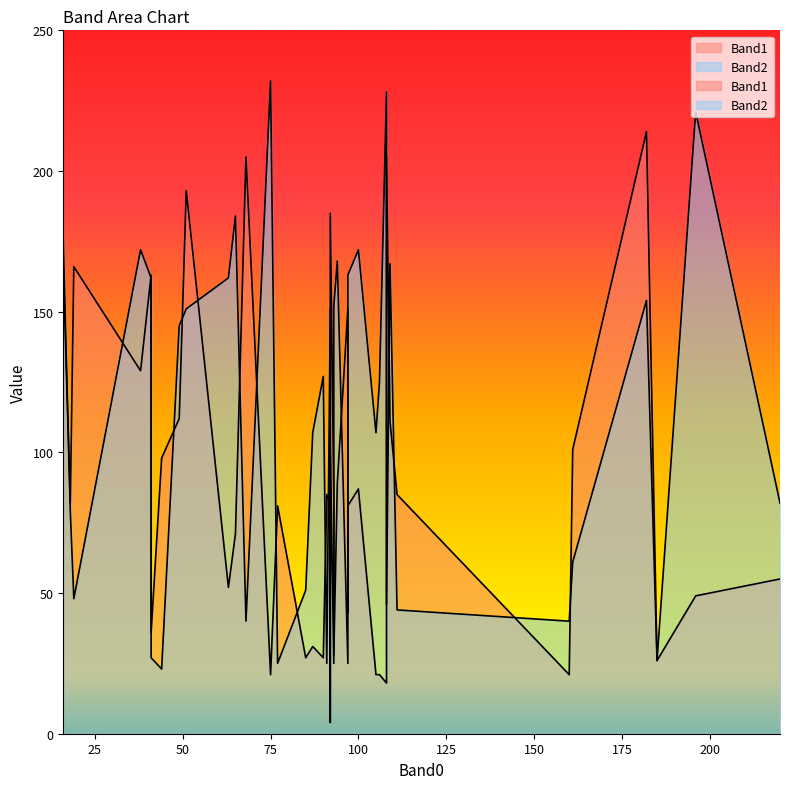

What are all the series names shown in the legend?

Band1, Band2